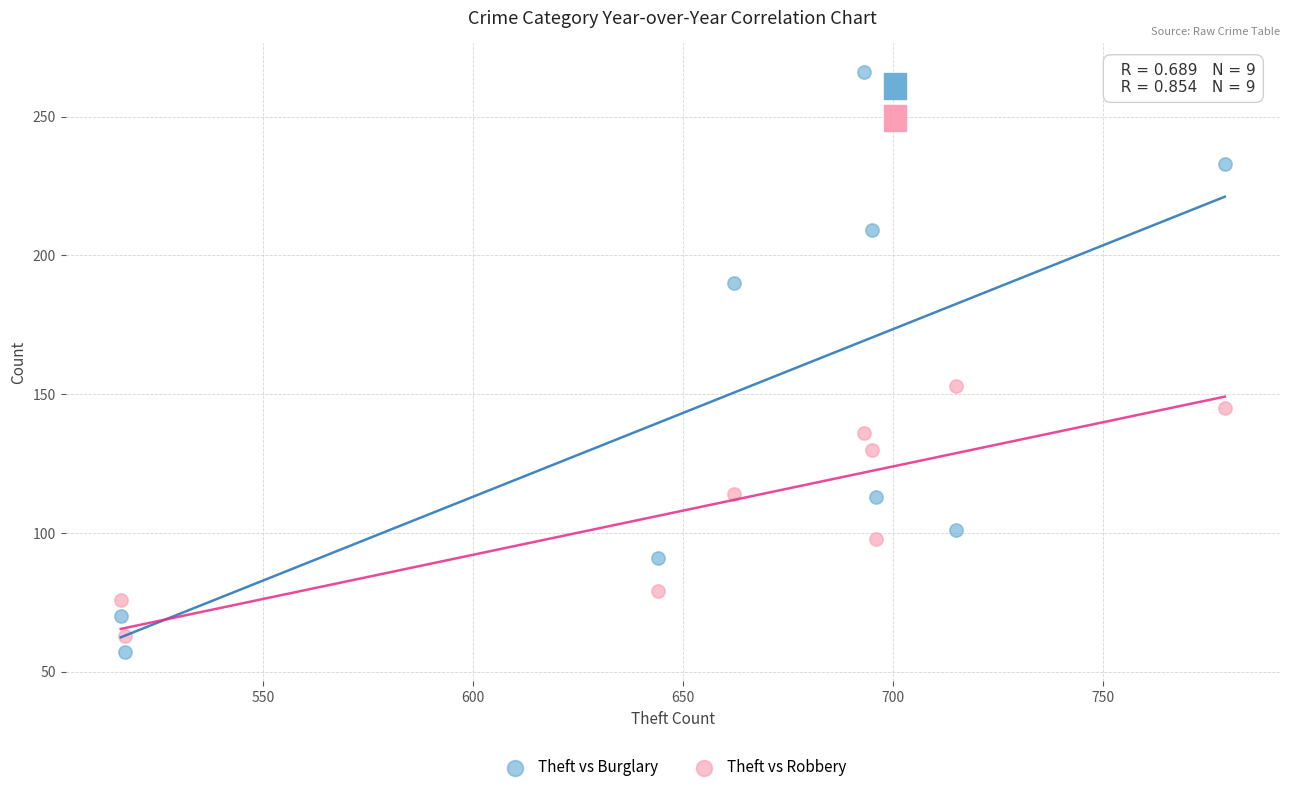

Which series contains the highest Y value?

Theft vs Burglary